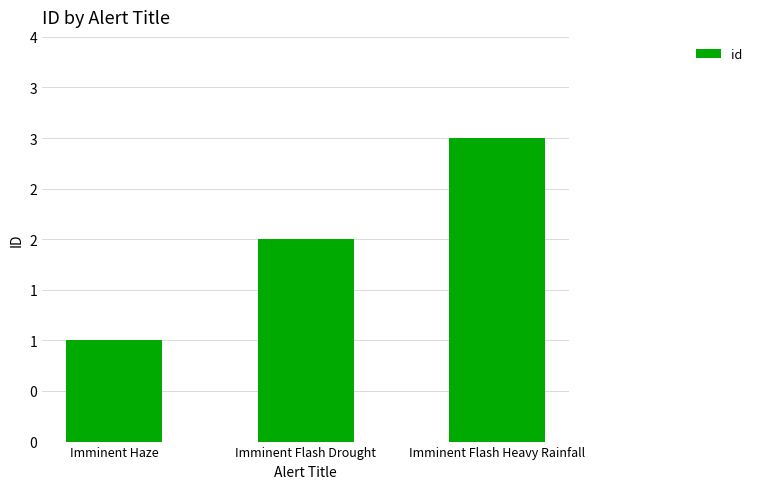

What is the ratio of the value at Imminent Flash Heavy Rainfall to the value at Imminent Haze?

3.0